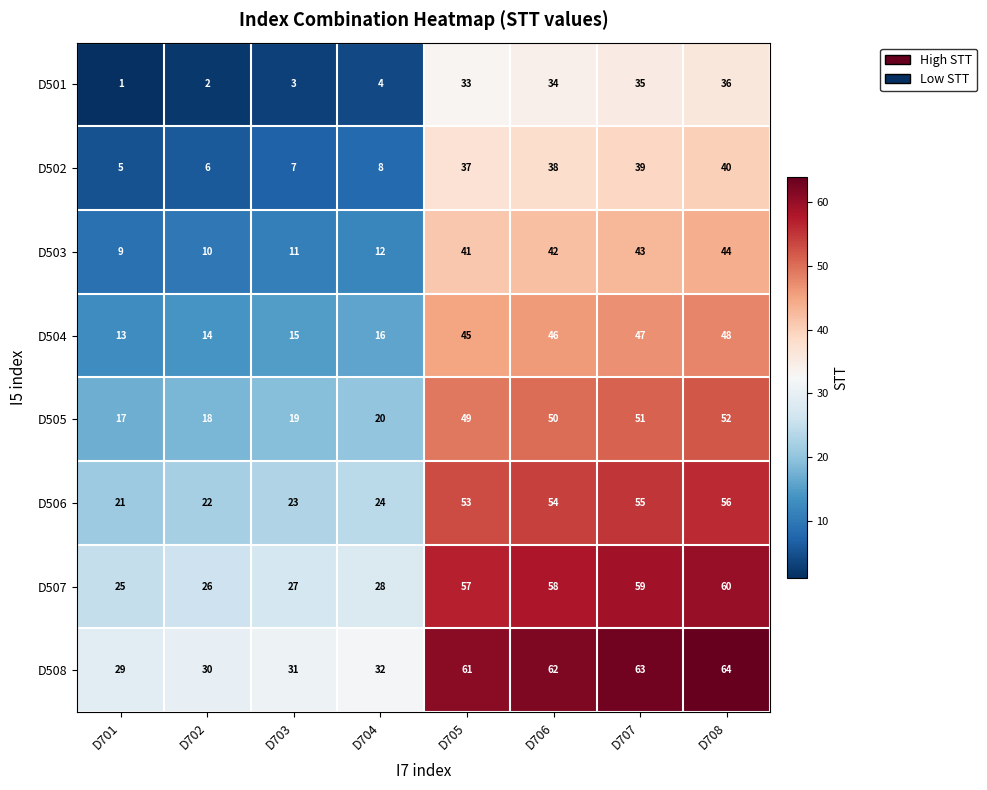

Is it true that D506 equals 56 at D708?

True